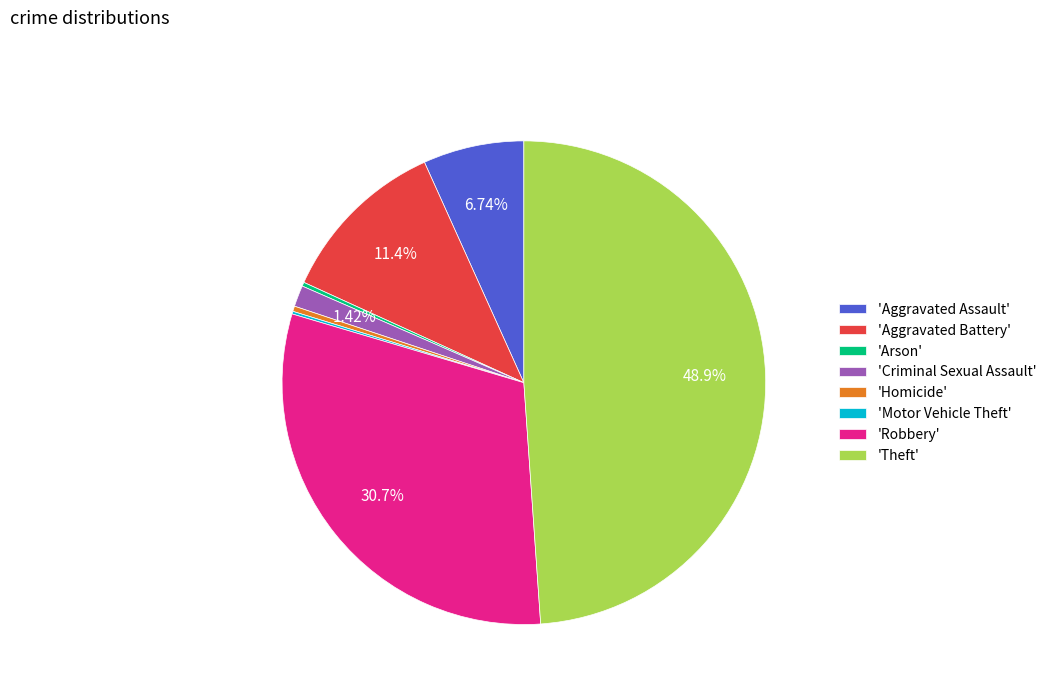

What is the largest slice in the pie chart?

'Theft'